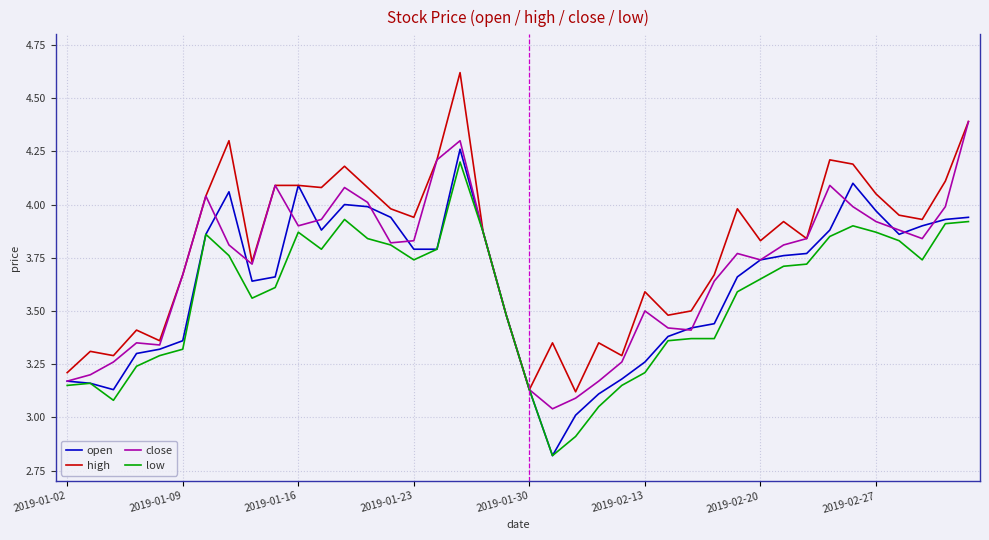

What is the smallest value displayed?

2.8